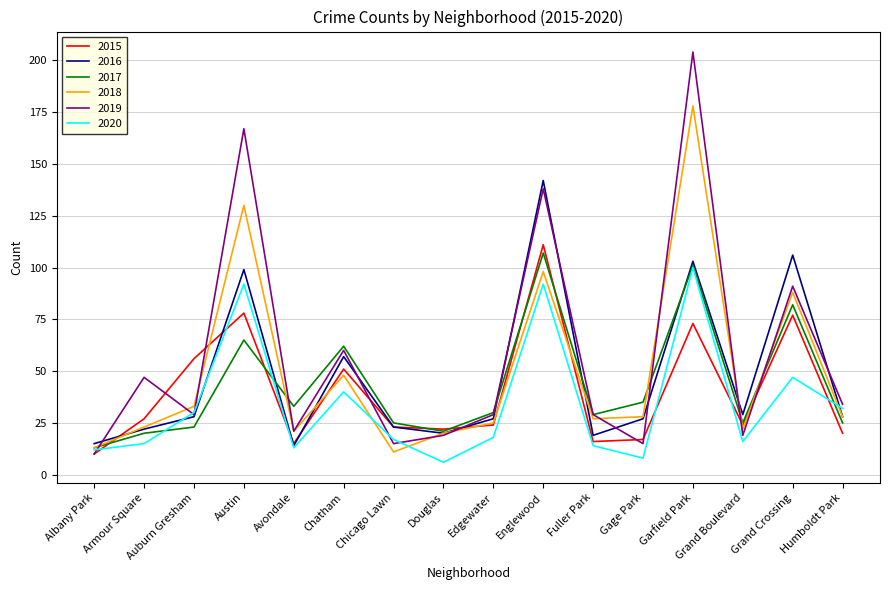

What is the sum of the 2019 values at Humboldt Park and Grand Crossing?

125